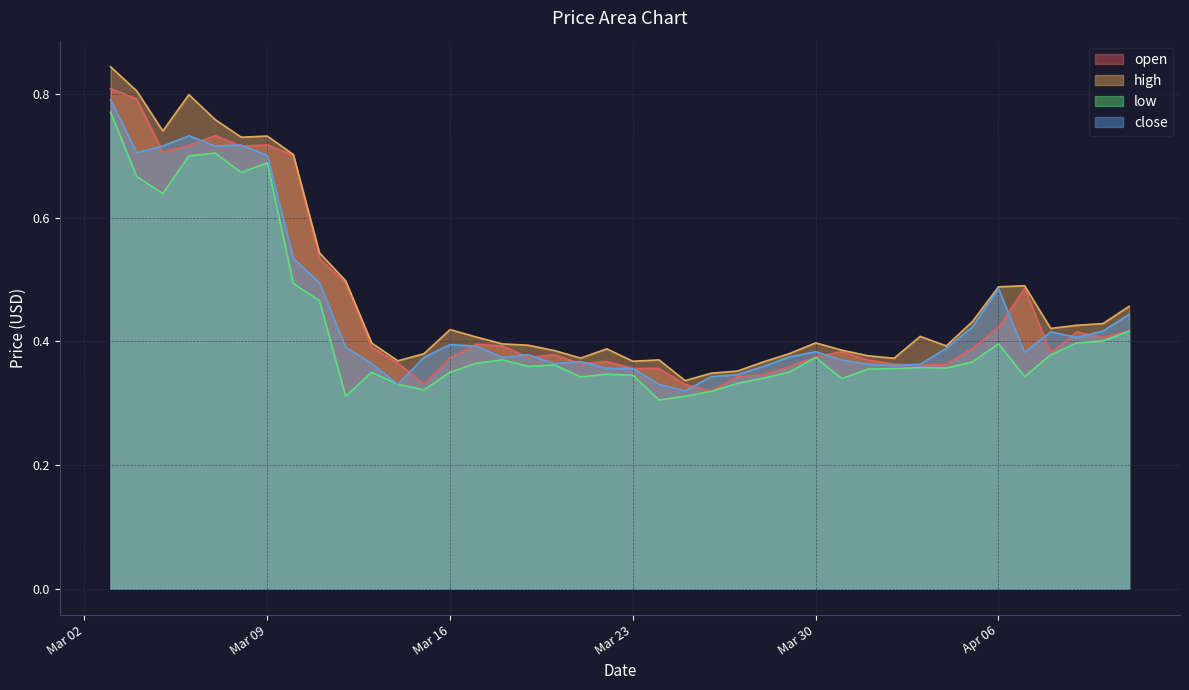

The open series shows 0.5 at 2021-03-21. True or false?

False